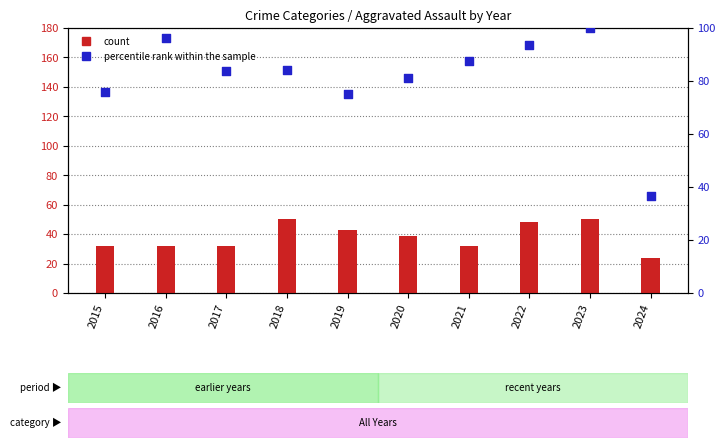

What is the total value across all series at 2017?

115.7